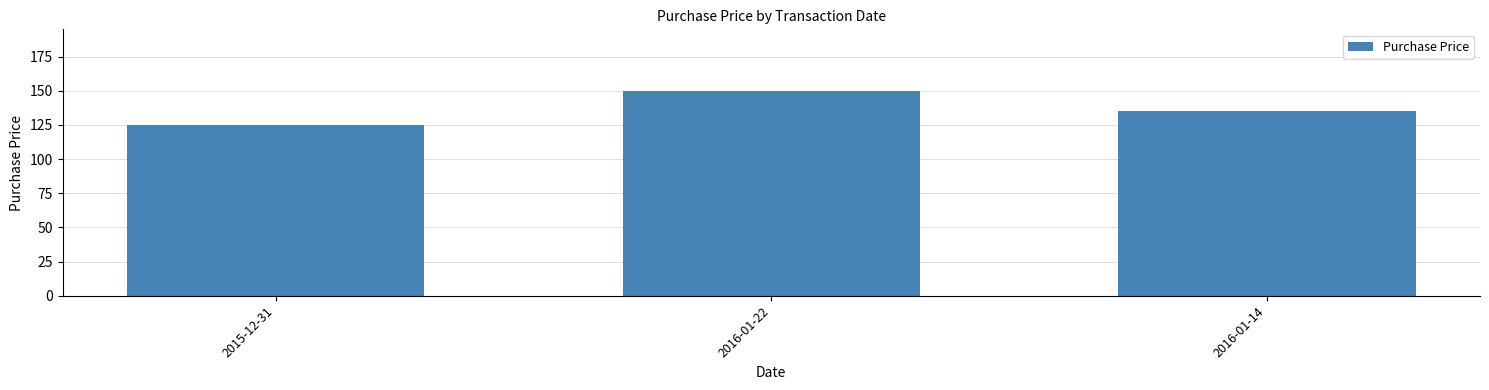

Reading left to right, what are all the values shown in this chart?

2015-12-31=125	2016-01-22=150	2016-01-14=135